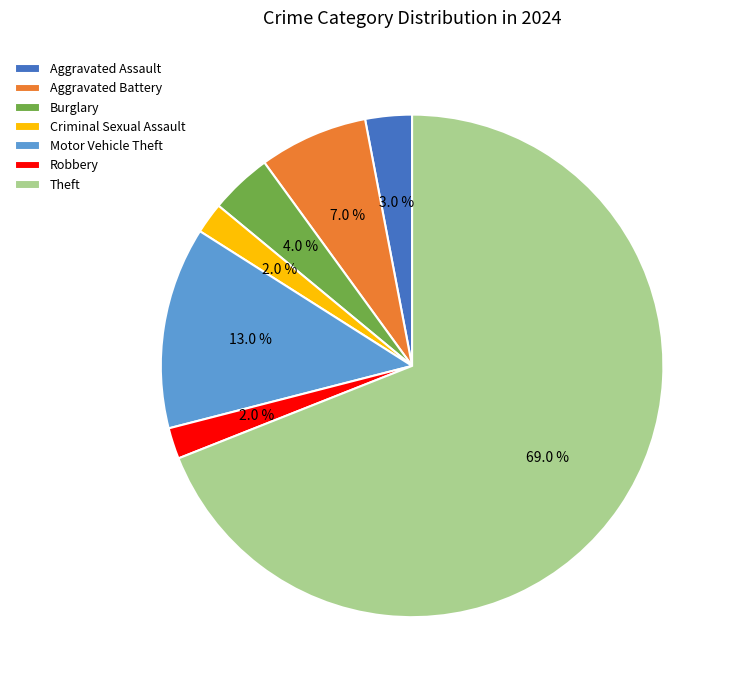

Does Aggravated Battery account for over 50% of the chart?

No